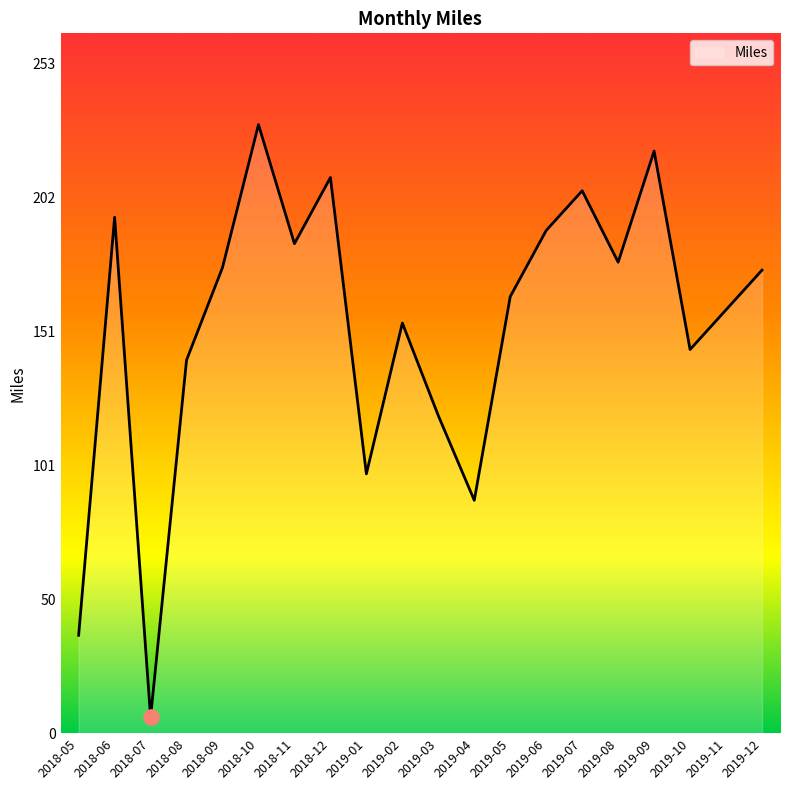

What is the ratio of the value at 2019-02 to the value at 2018-08?

1.1